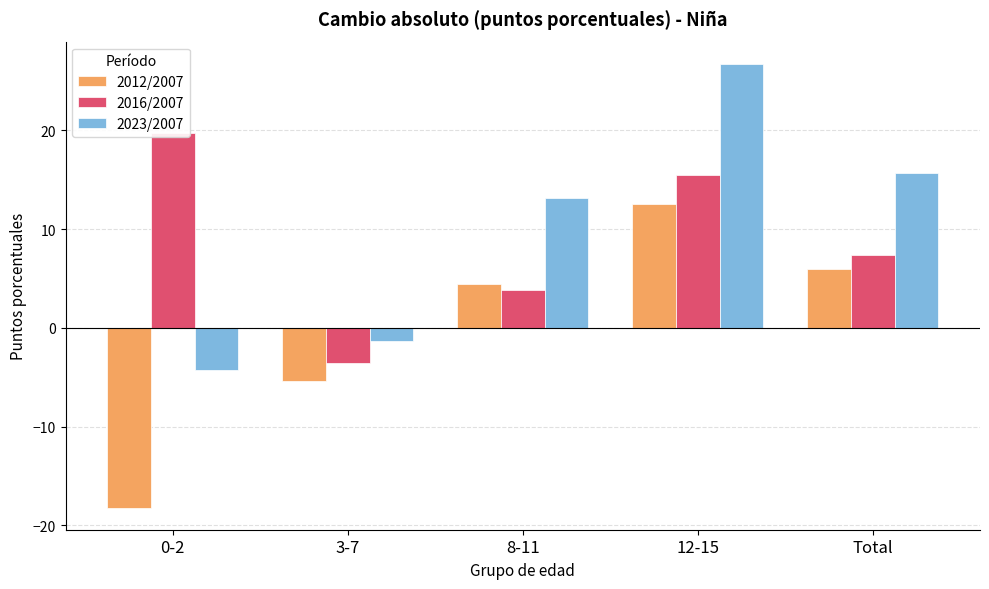

What position from the right is 12-15?

2